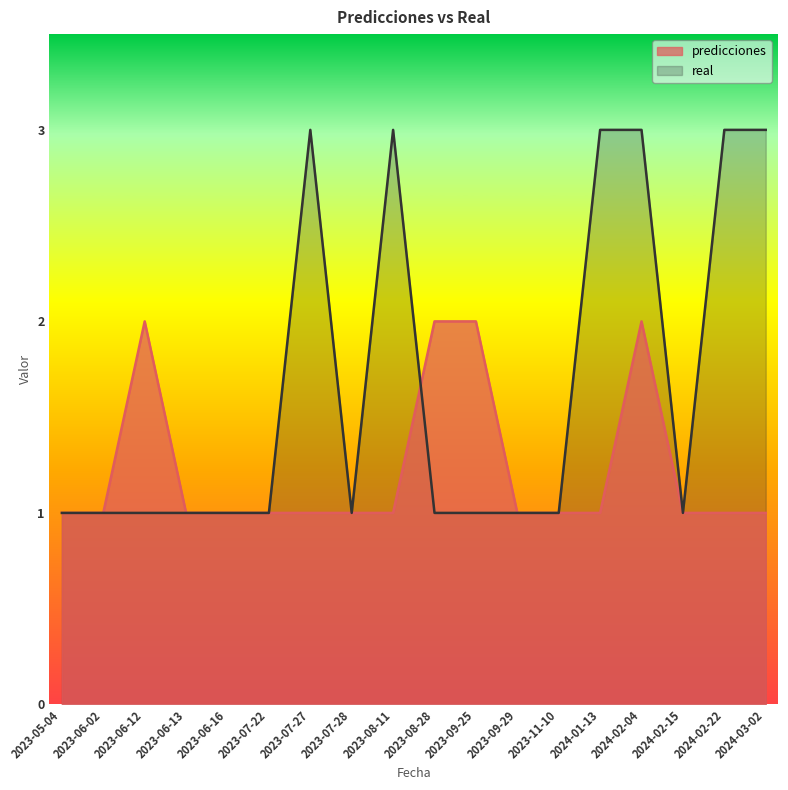

True or false: real has more than 0 interior local peaks.

True